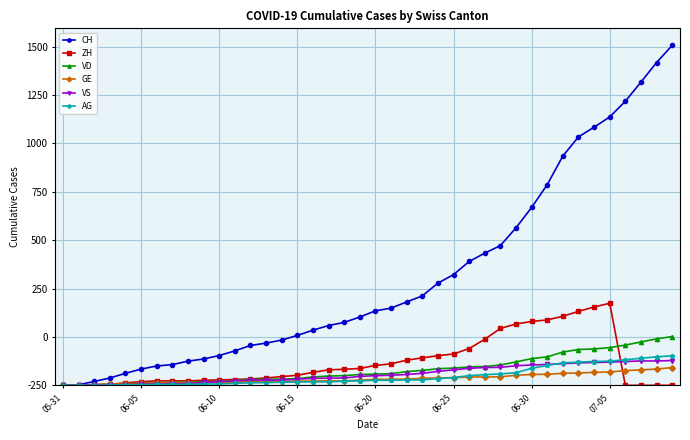

What are all the series names shown in the legend?

CH, ZH, VD, GE, VS, AG